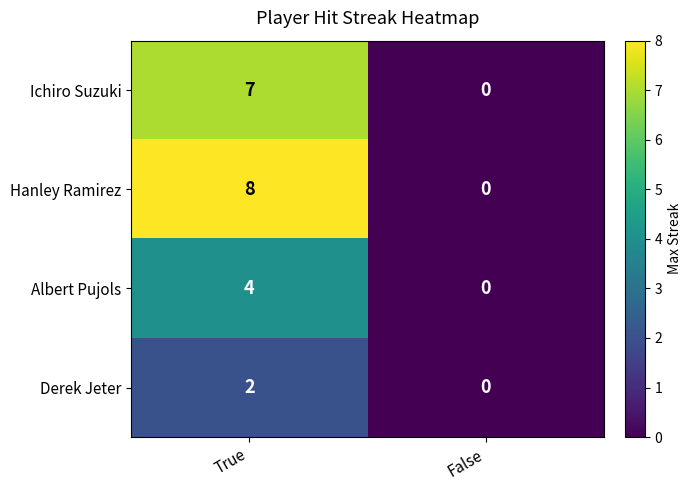

How many data points in Hanley Ramirez are less than 8?

1